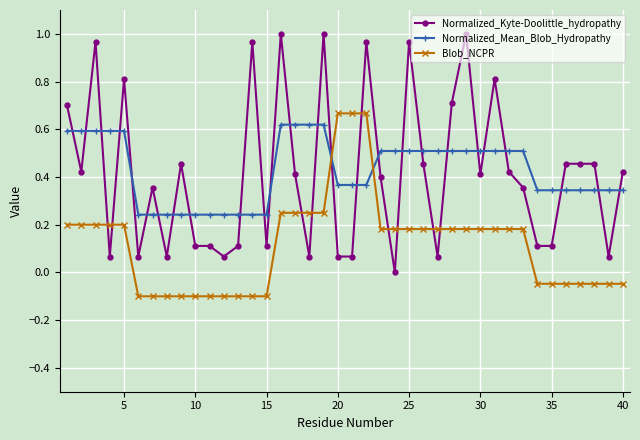

What is the sum of all Normalized_Kyte-Doolittle_hydropathy values?

16.6